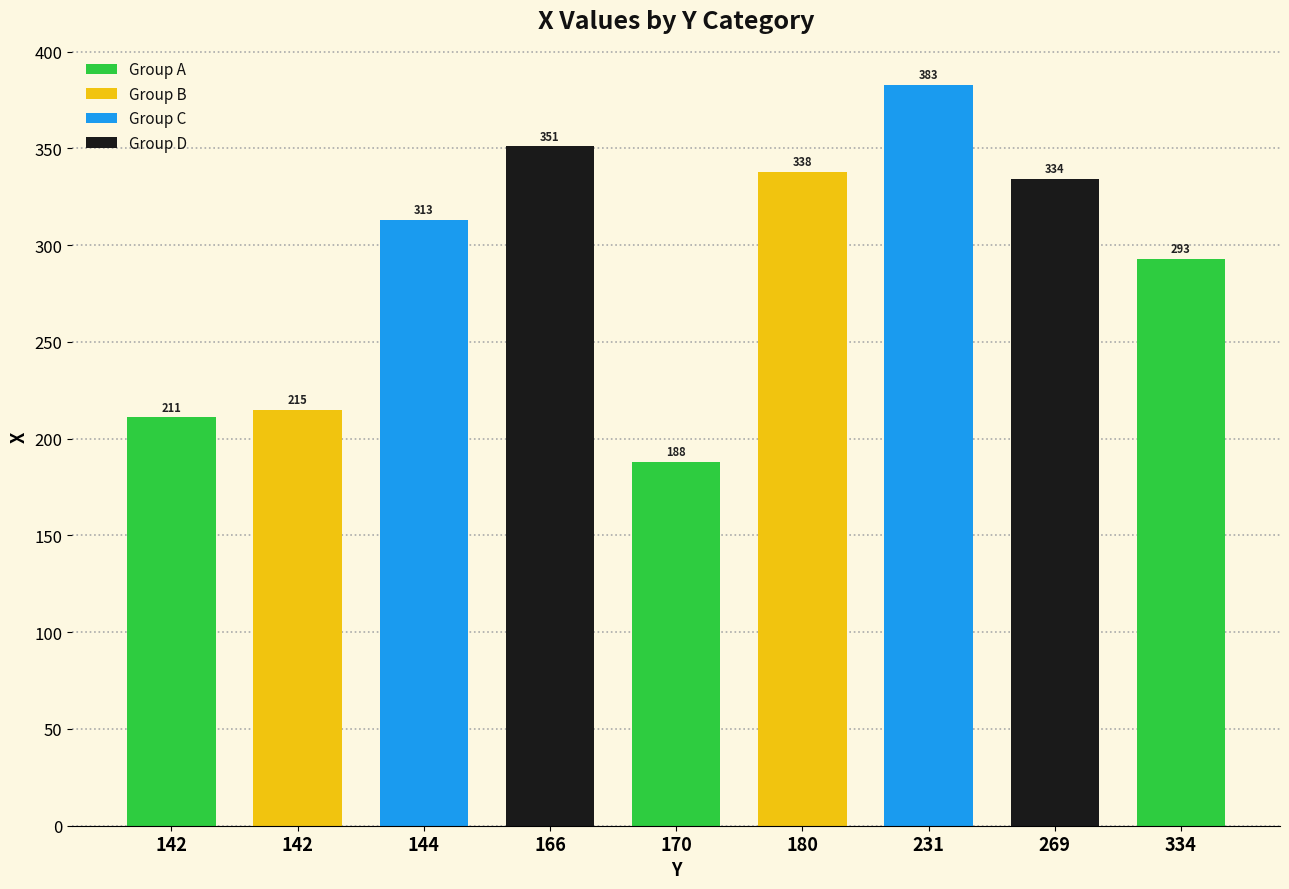

How many bars are there in total?

9